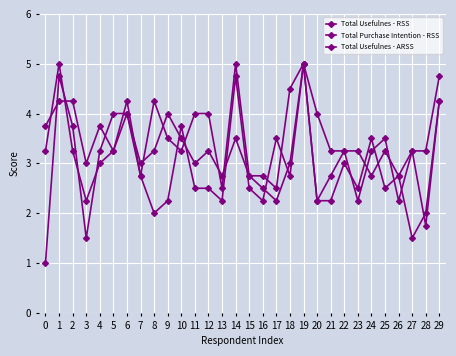

Does the chart have visible grid lines?

Yes